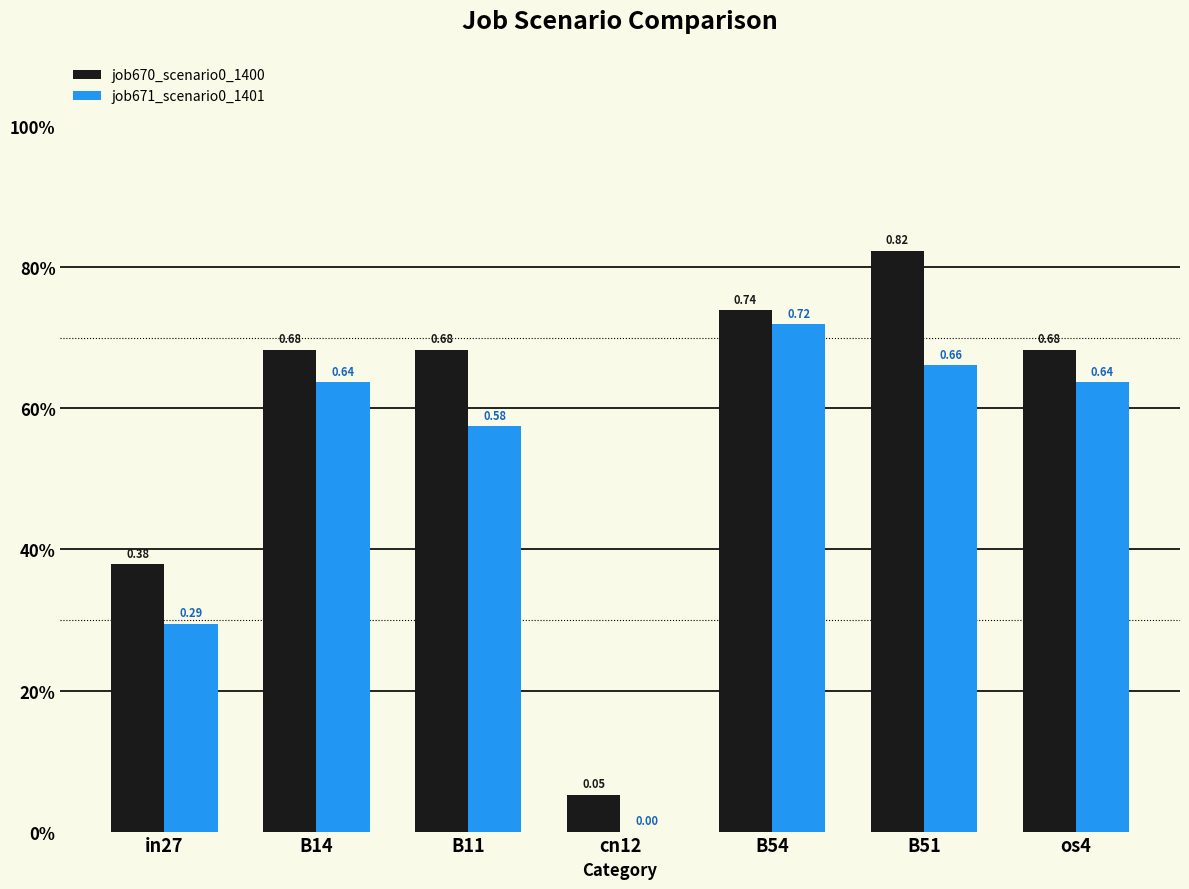

Where is job670_scenario0_1400 nearest to the value 0?

cn12